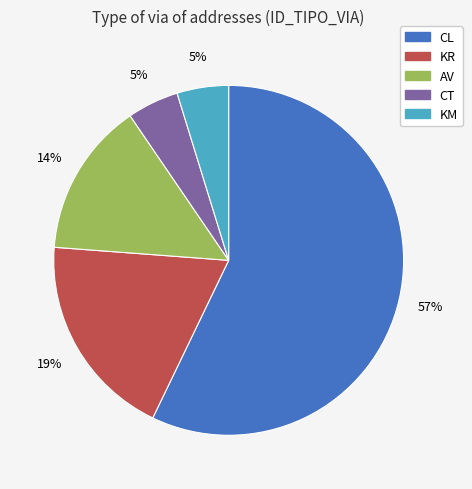

True or false: CL accounts for 57% of the total.

True